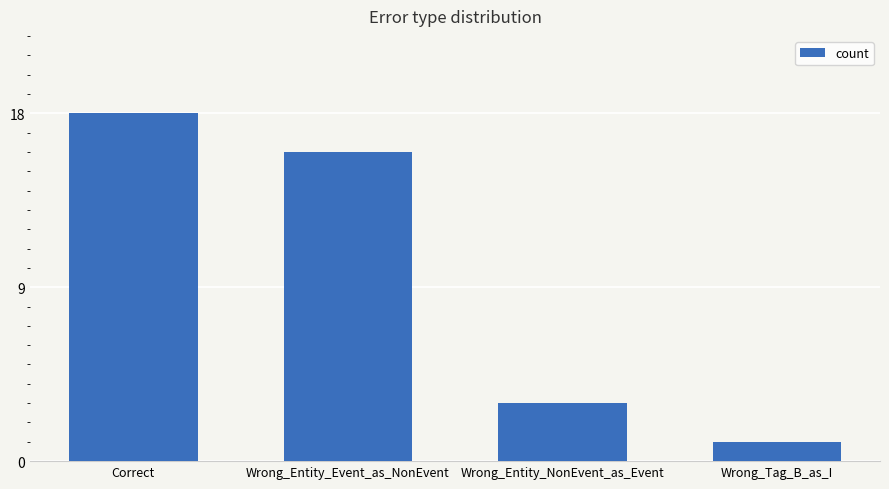

At which label is the value closest to 9?

Wrong_Entity_NonEvent_as_Event